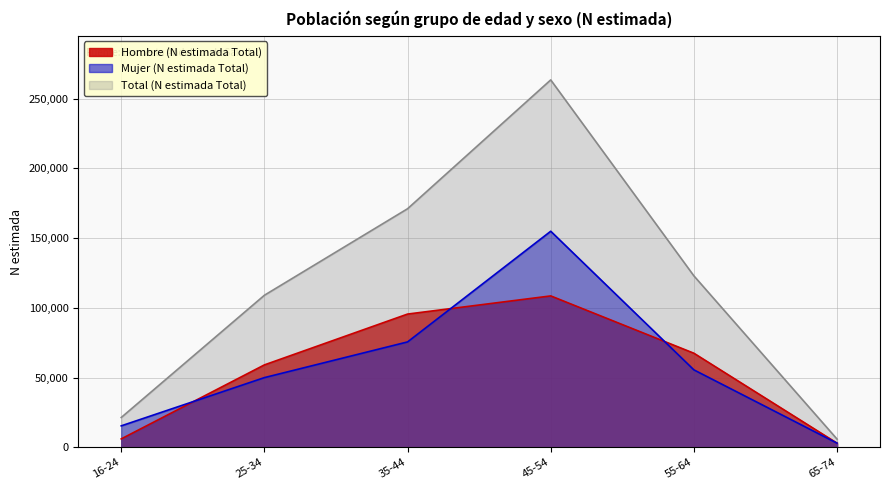

Where is the first local maximum for Hombre (N estimada Total)?

45-54